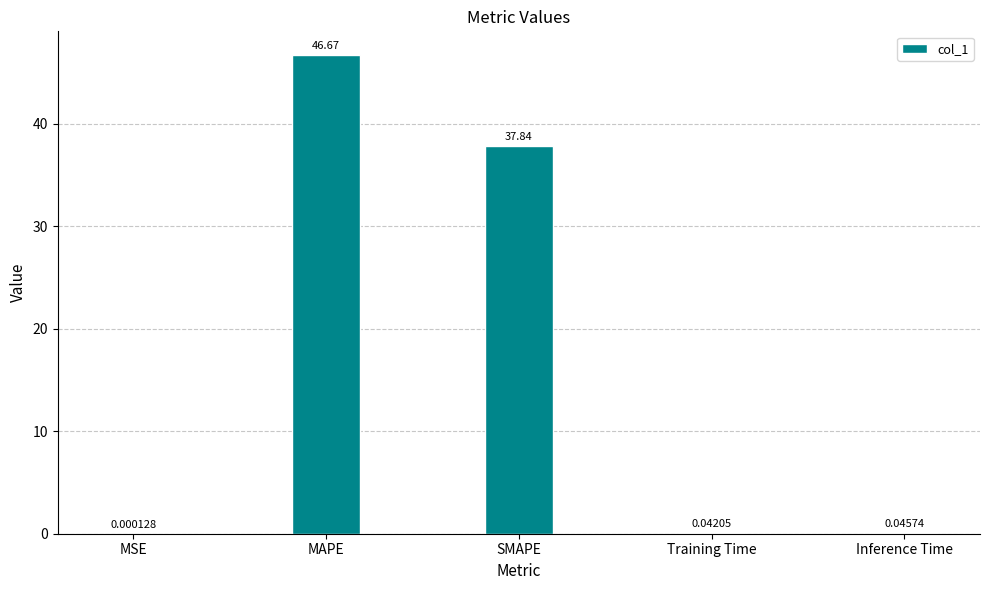

At which label is the value closest to 23?

SMAPE